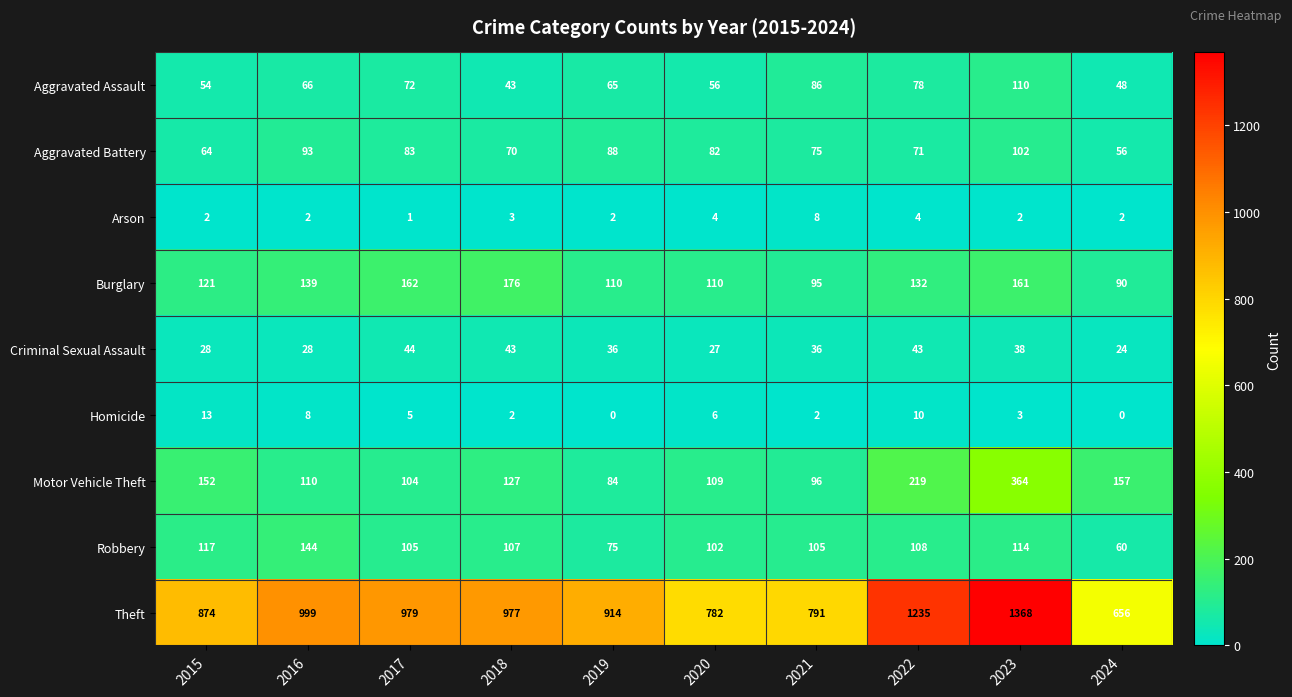

The Homicide series shows 6 at 2015. True or false?

False